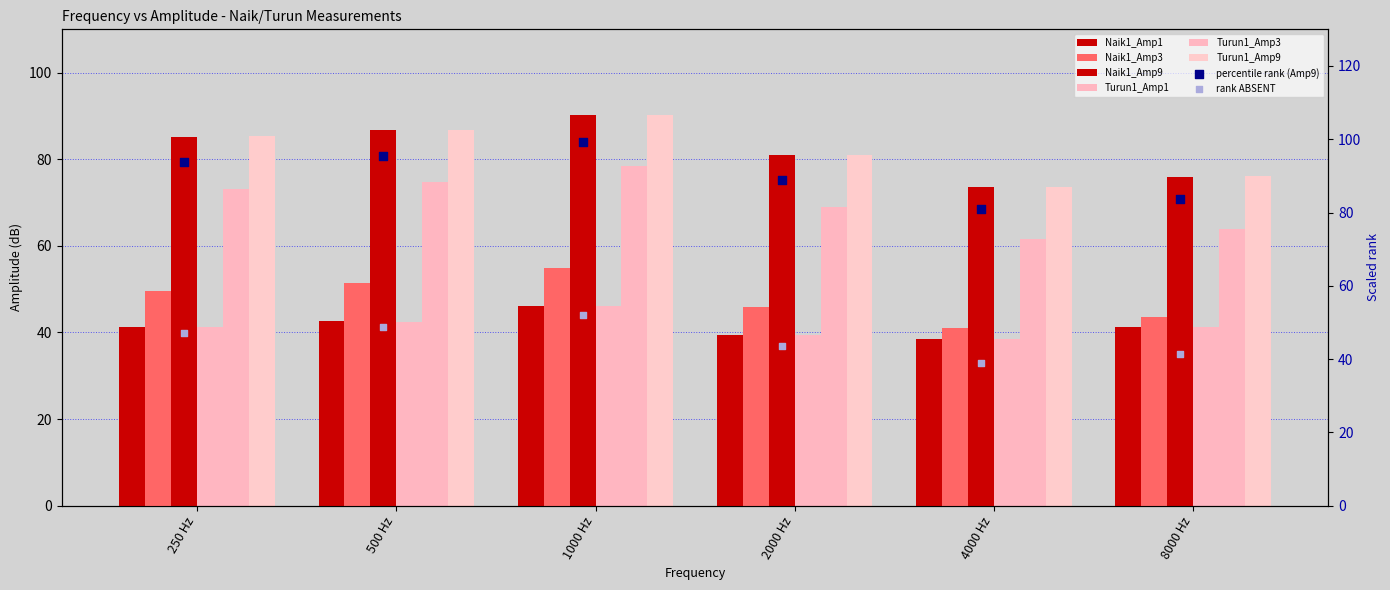

At which category is the sum across all series the highest?

1000 Hz